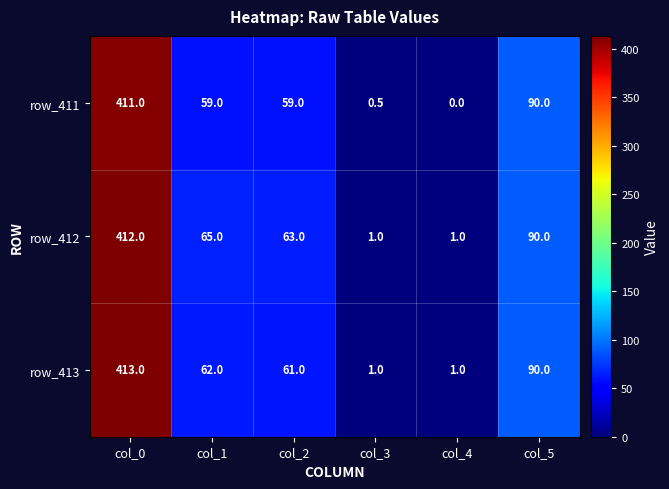

The value of row_413 at col_5 is 90.0. True or false?

True